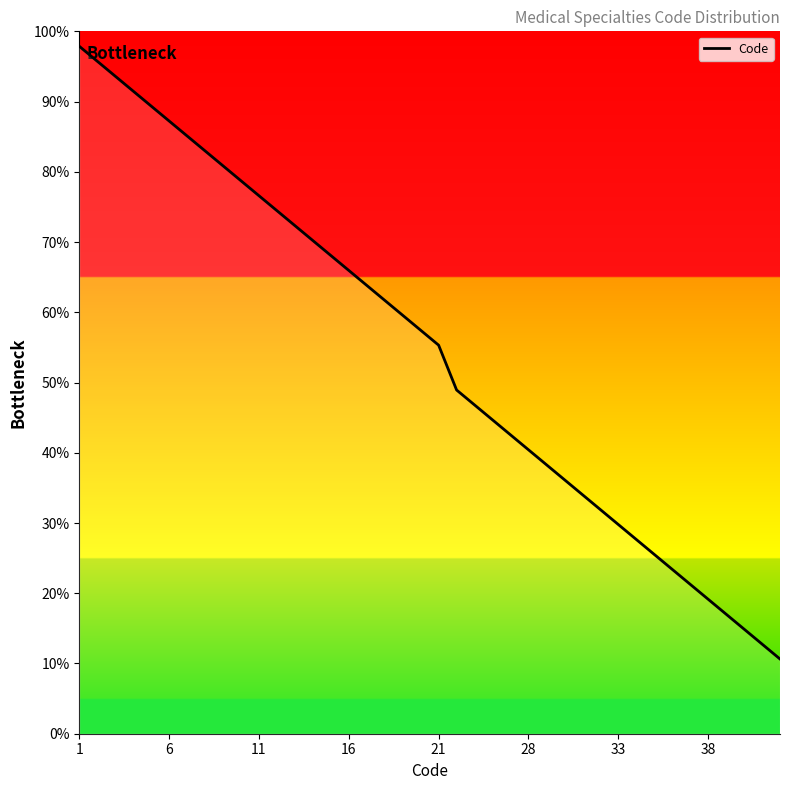

What is the minimum value shown in the chart?

10.6